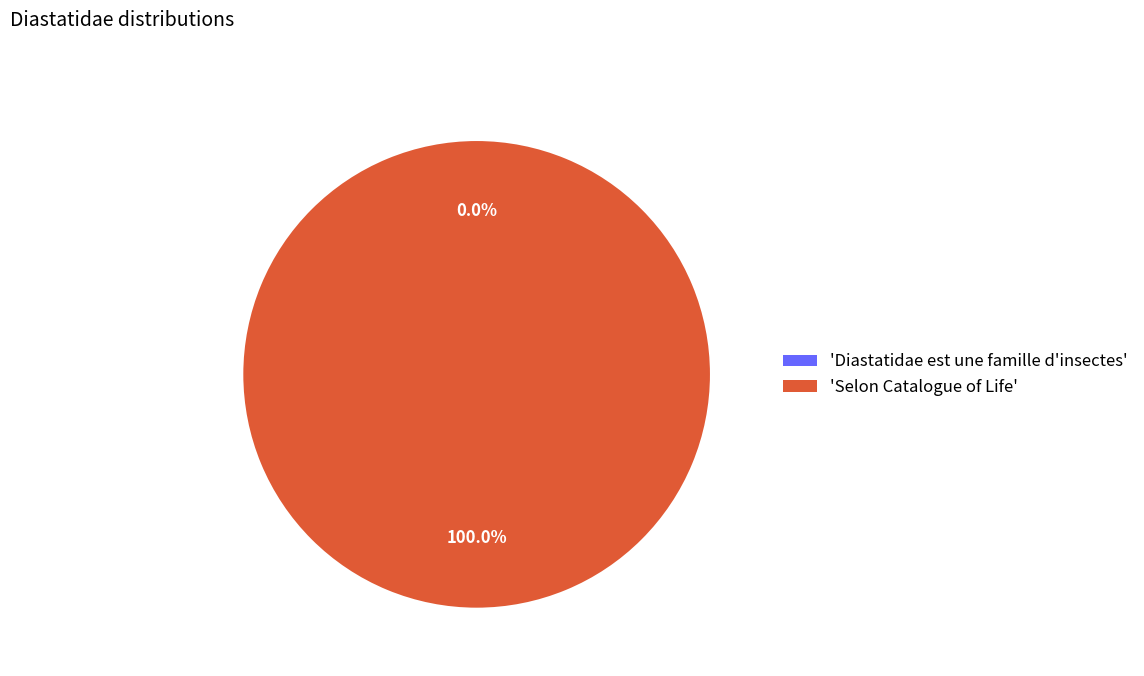

Which category accounts for the majority?

Selon Catalogue of Life